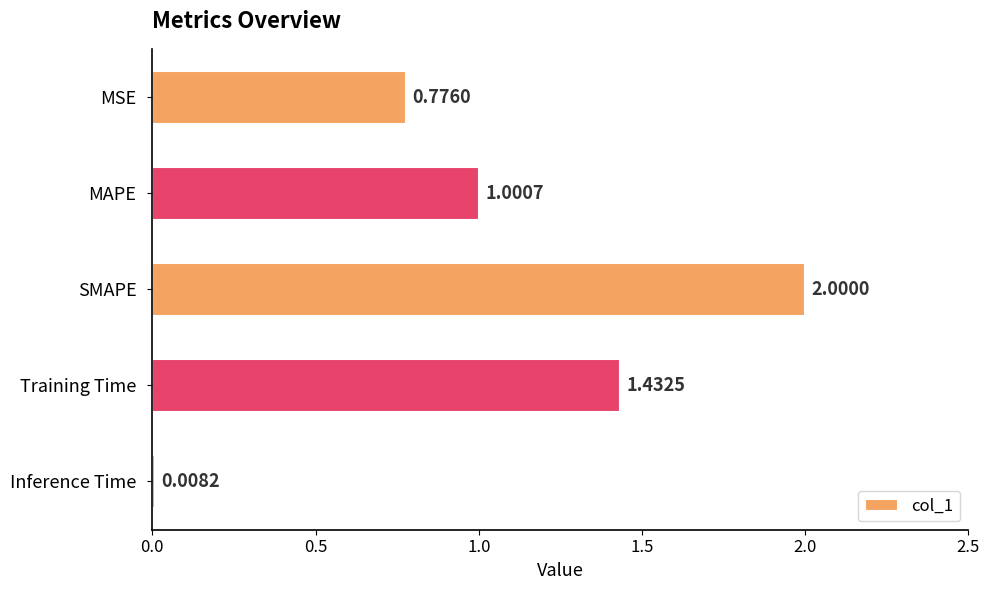

What is the difference between the maximum and second lowest values?

1.2